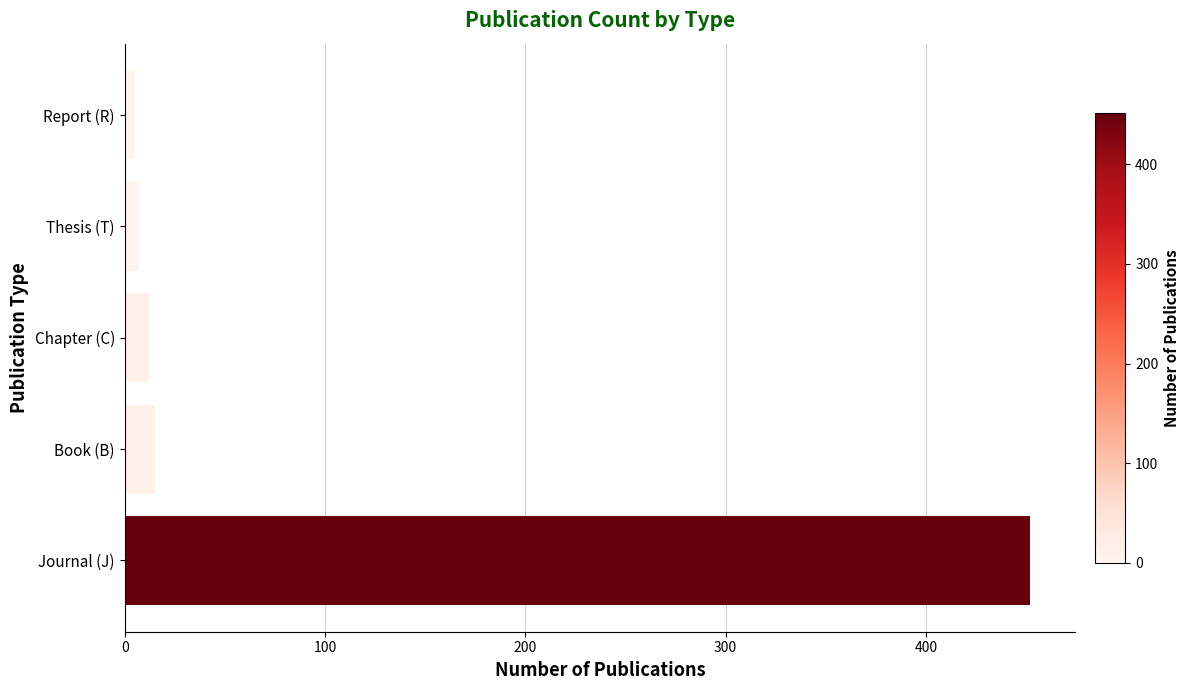

What is the average value?

98